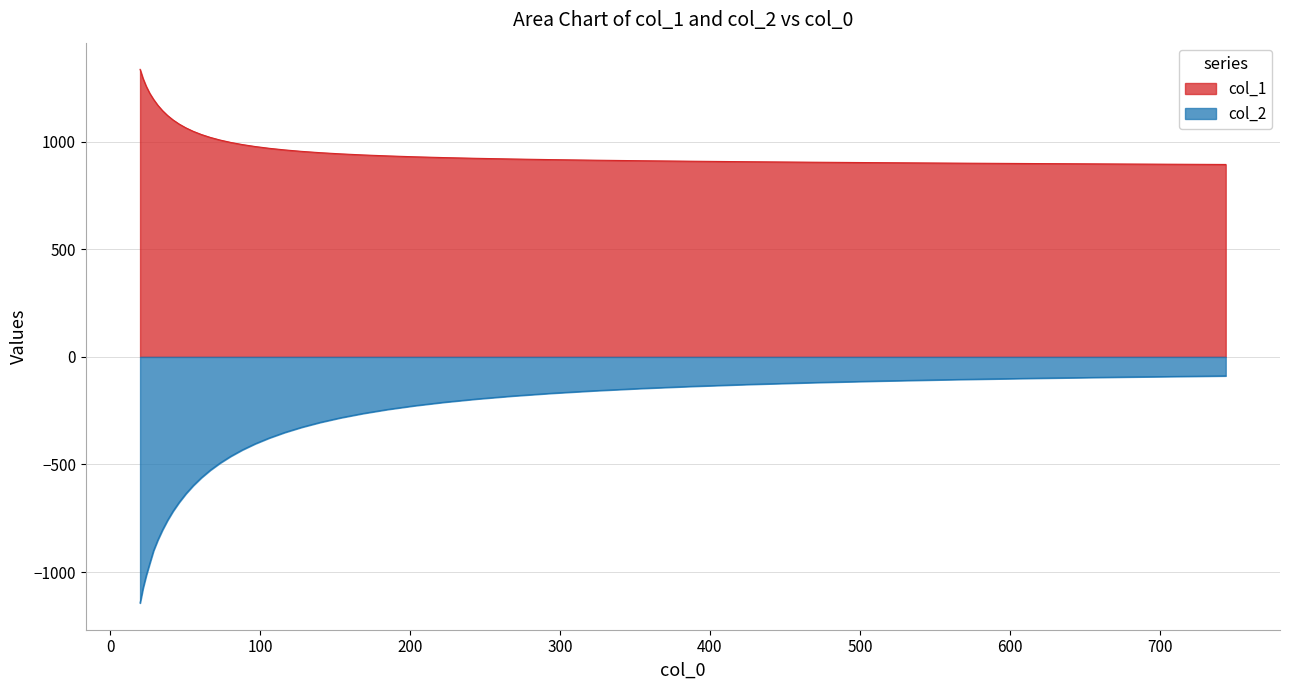

Reading right to left, list all the values displayed in this chart.

col_1: 894.5	896.5	898.6	900.7	902.8	904.9	907.1	909.5	911.8	914.3	917.0	919.9	923.0	926.4	930.1	934.2	938.7	943.7	949.2	955.3	962.1	969.5	977.8	986.9	997.0	1008.1	1020.3	1033.7	1048.4	1064.6	1082.1	1101.3	1122.3	1145.1	1169.9	1197.0	1225.5	1257.9	1294.3	1336.5
col_2: -88.2	-93.3	-98.9	-105.1	-111.9	-119.4	-127.6	-136.6	-146.4	-157.2	-168.9	-181.7	-195.5	-210.5	-226.7	-244.1	-262.8	-282.8	-304.2	-326.9	-351.1	-376.7	-403.7	-432.1	-462.1	-493.7	-526.7	-561.4	-597.8	-635.9	-675.7	-716.8	-760.0	-804.9	-851.5	-900.5	-960.5	-1016.6	-1076.0	-1144.0